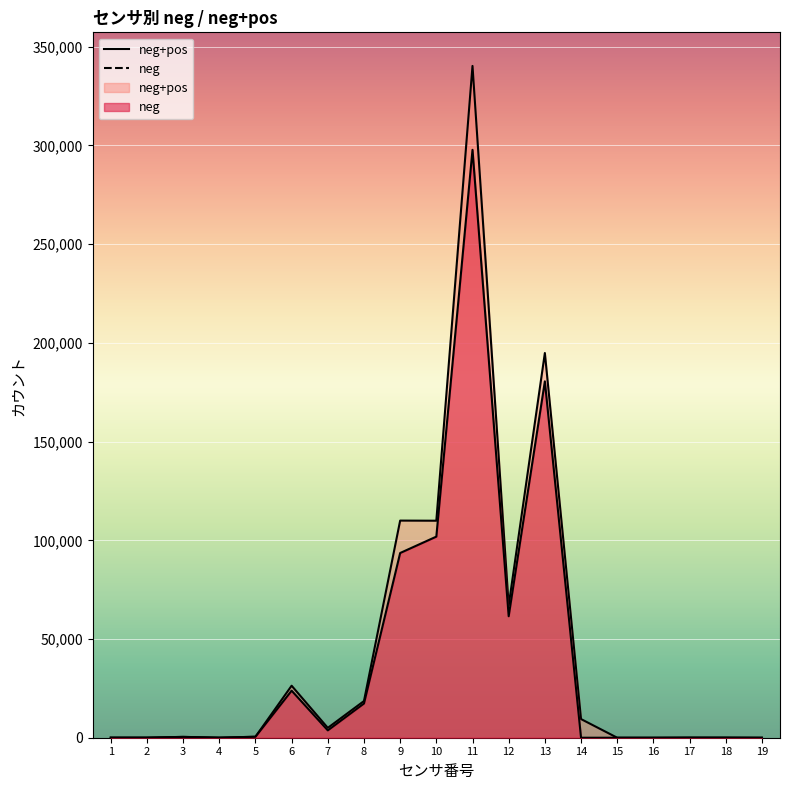

Where is the first local minimum for neg+pos?

4